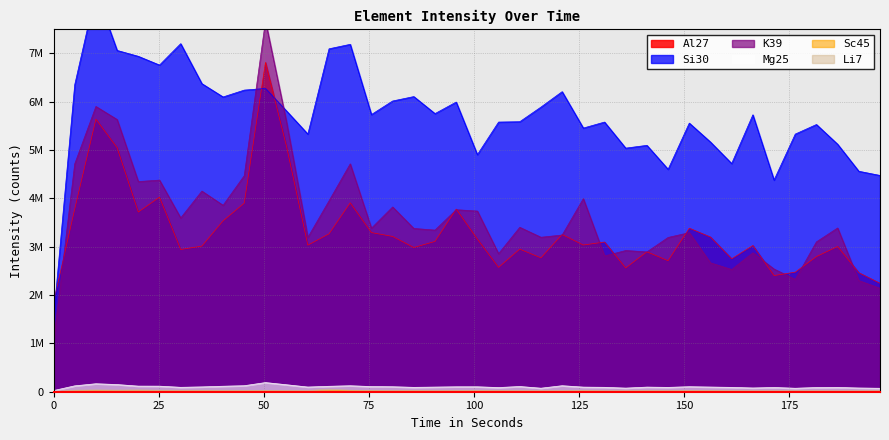

What is the average value of the Si30 series?

5713874.5